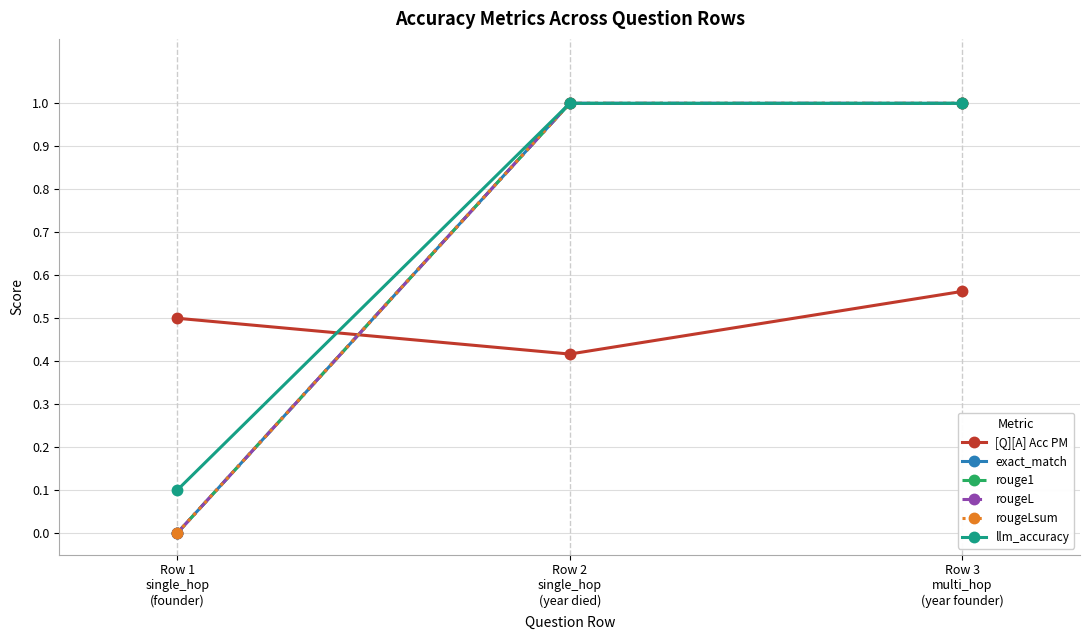

Which series has the widest spread of values?

exact_match